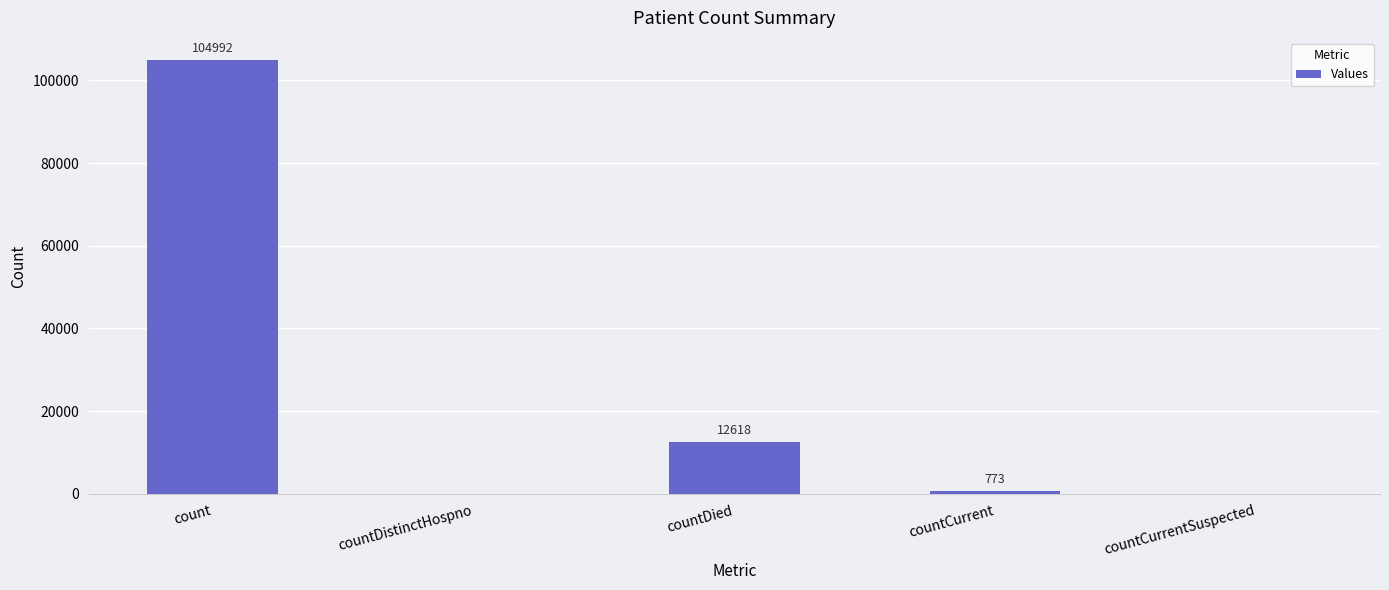

What is the greatest value displayed?

104992